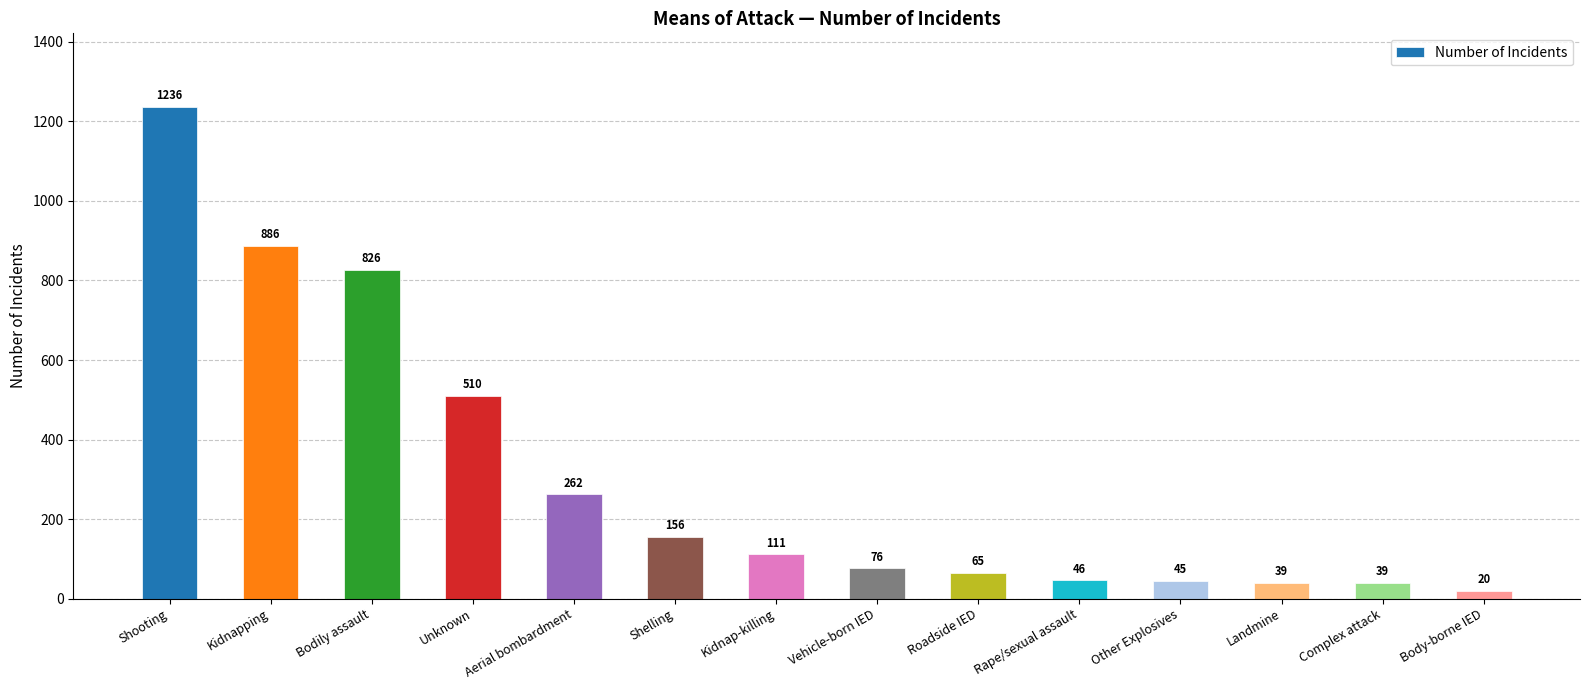

Are the bars horizontal?

No